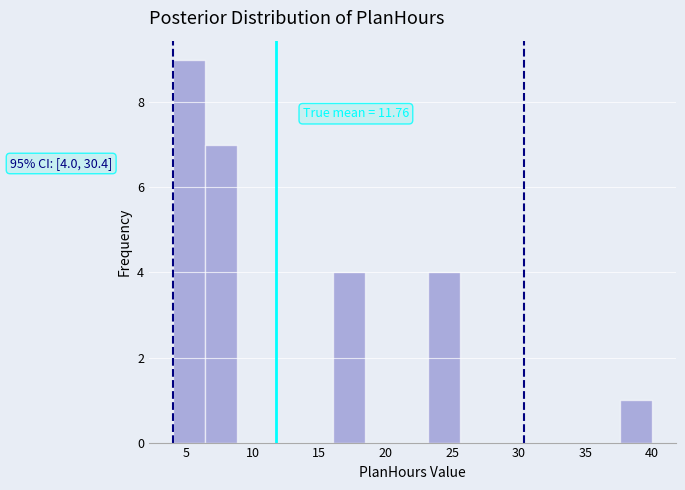

Which range on the x-axis has the tallest bar?

4.0 to 6.4